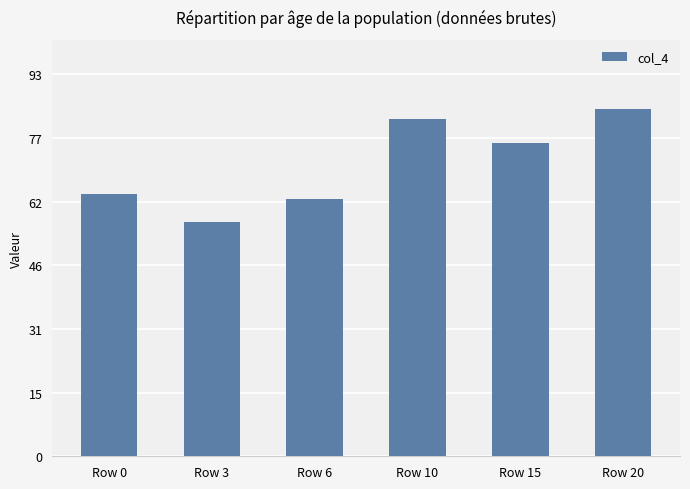

What is the smallest value displayed?

57.0